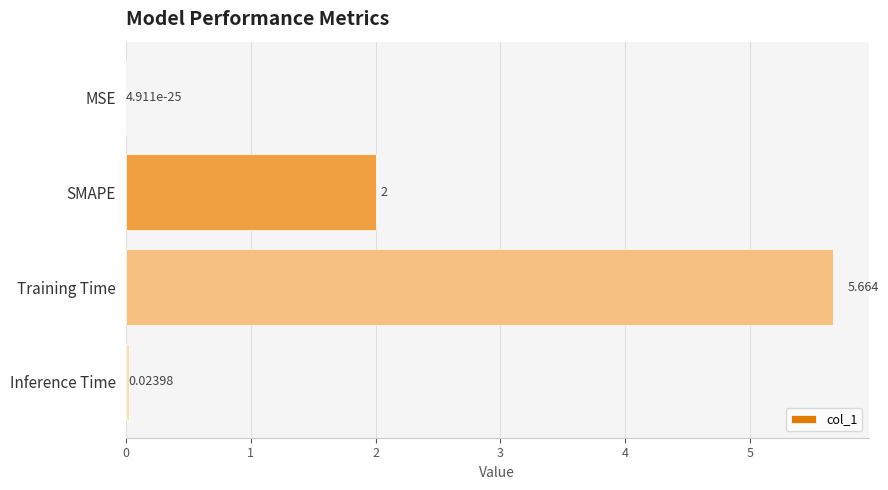

Between SMAPE and MSE, which is larger?

SMAPE